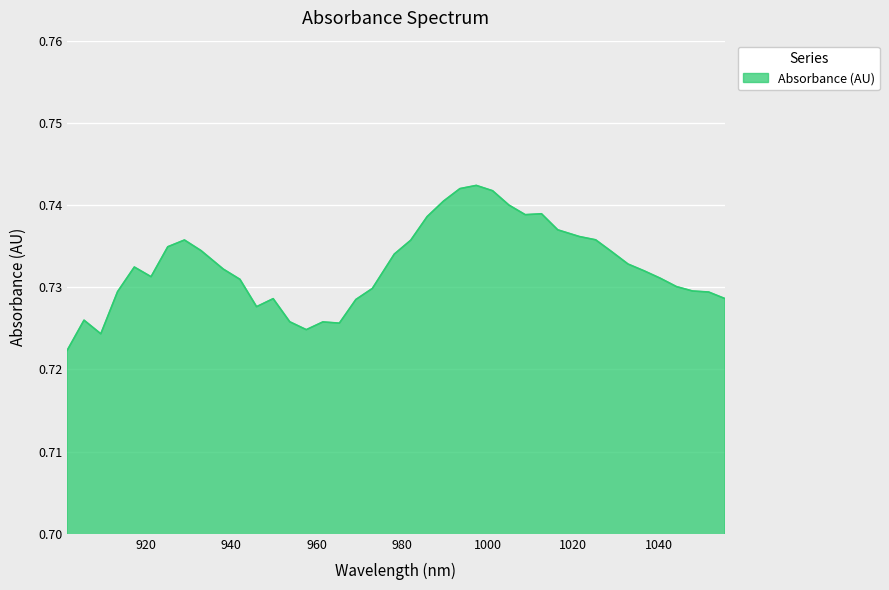

How many lines are shown in the chart?

1